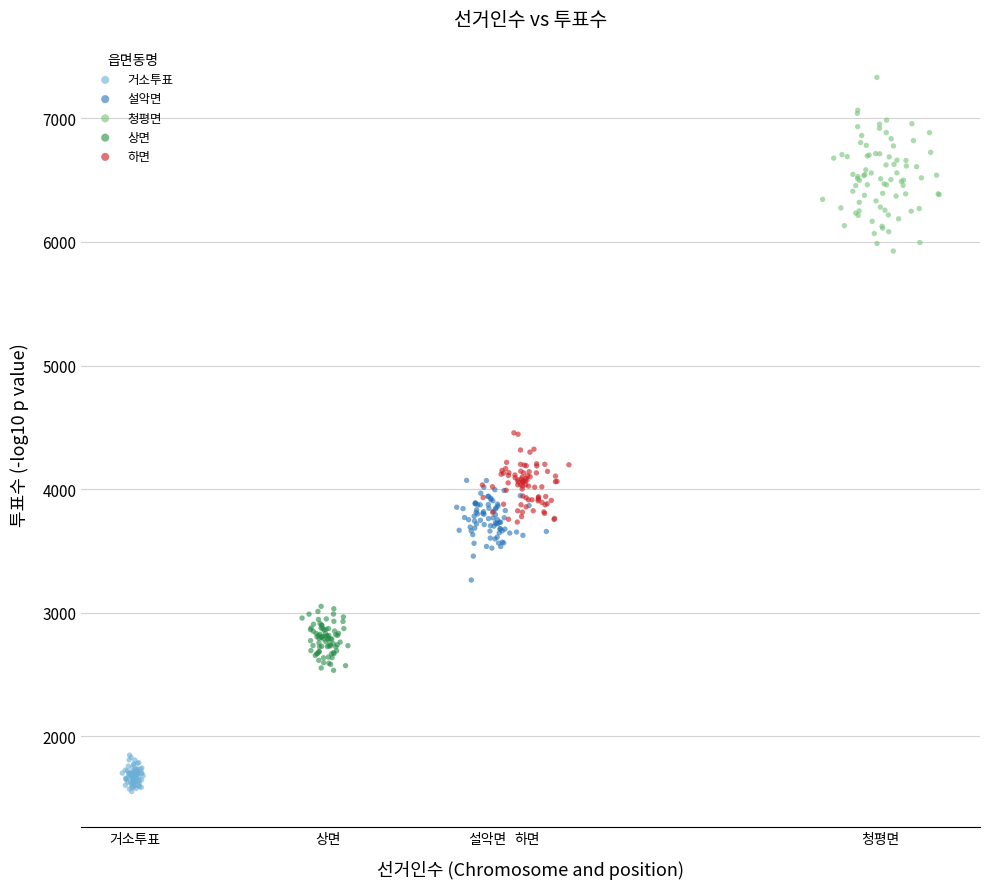

Which series has the largest Y range (max minus min)?

청평면